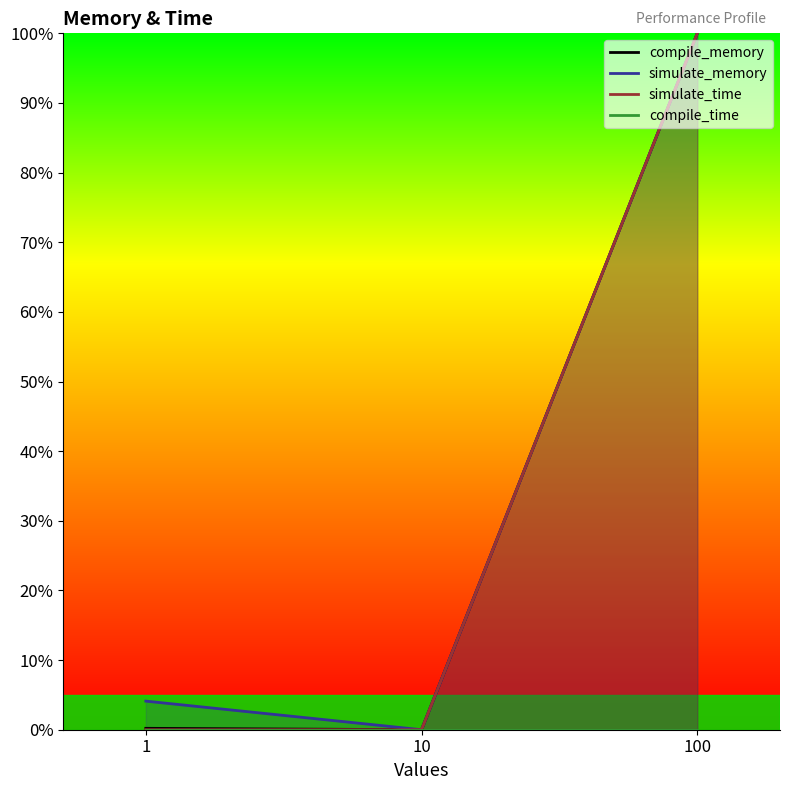

How many values in the simulate_memory series are below 4?

1